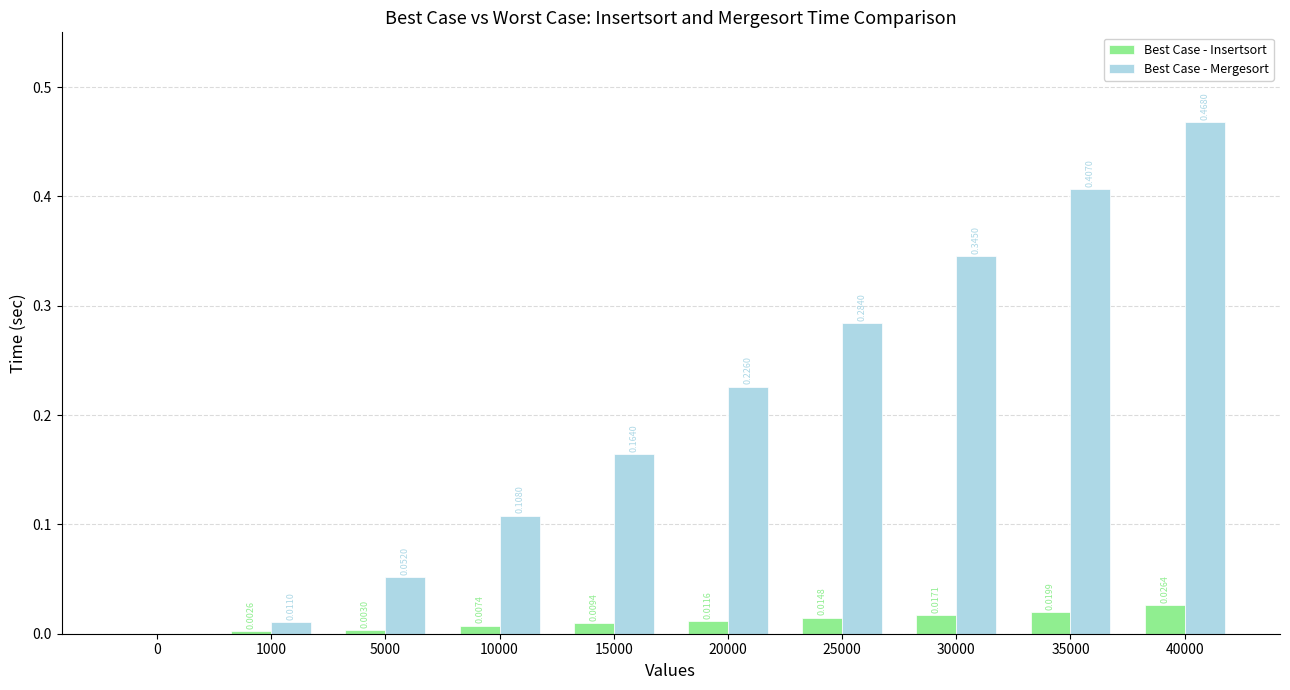

How many data points in Best Case - Insertsort are above 0?

9